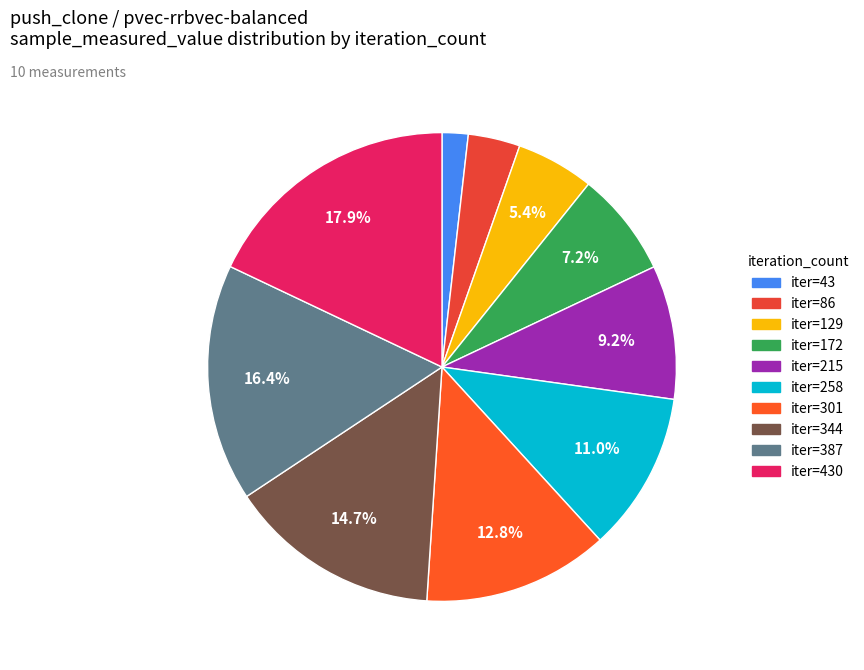

Rank the categories by value from lowest to highest.

43, 86, 129, 172, 215, 258, 301, 344, 387, 430